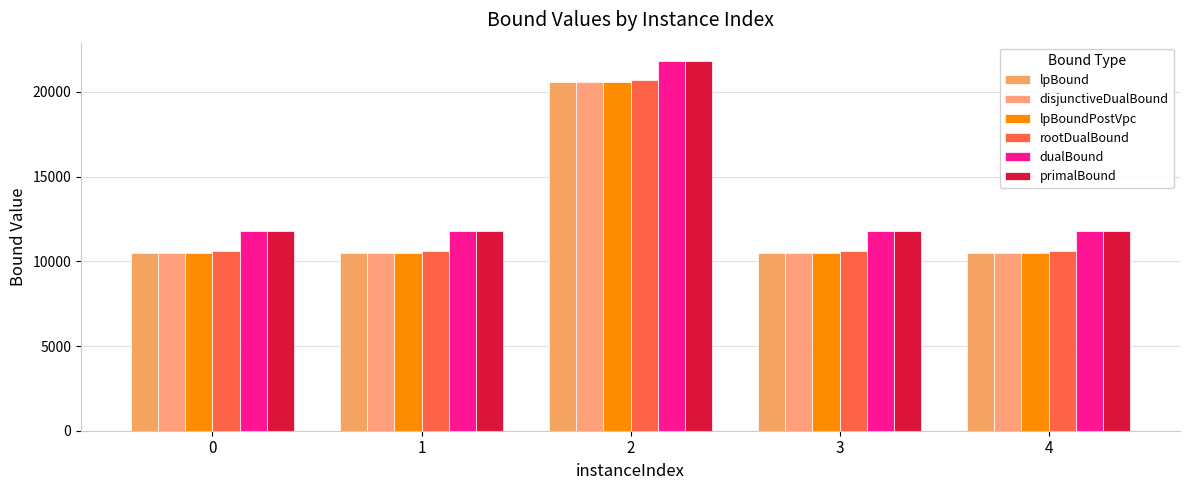

Count the number of data series in this chart.

6